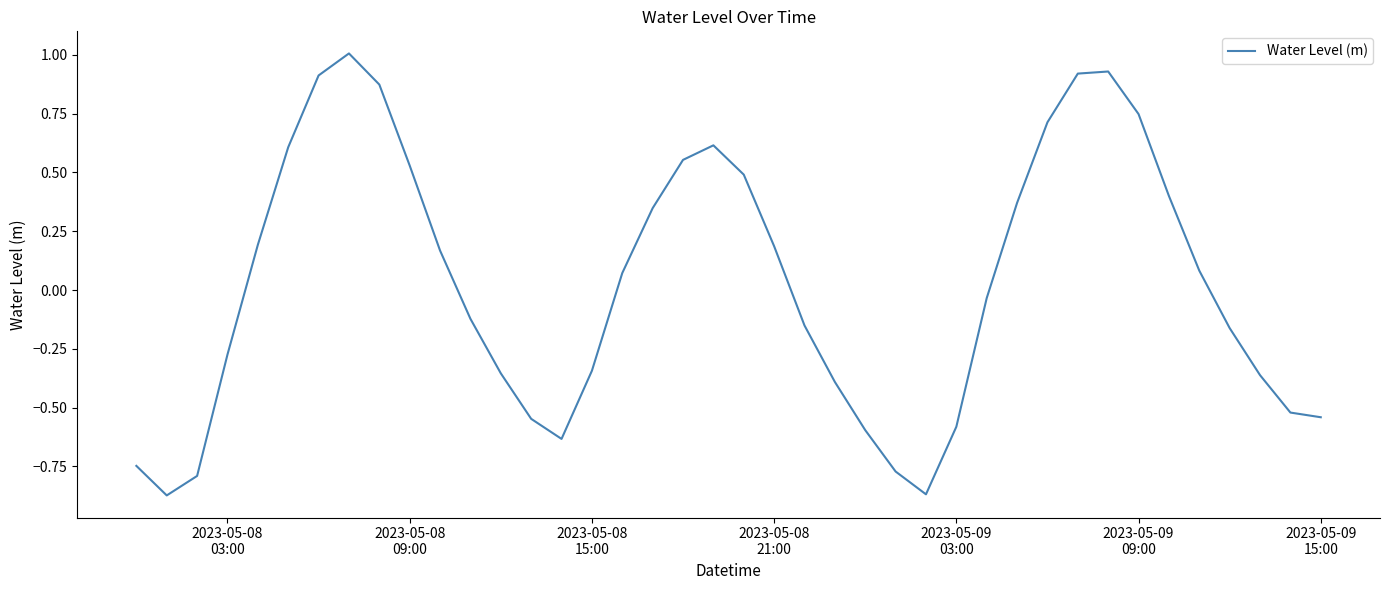

What is the difference between the maximum and minimum values?

1.9